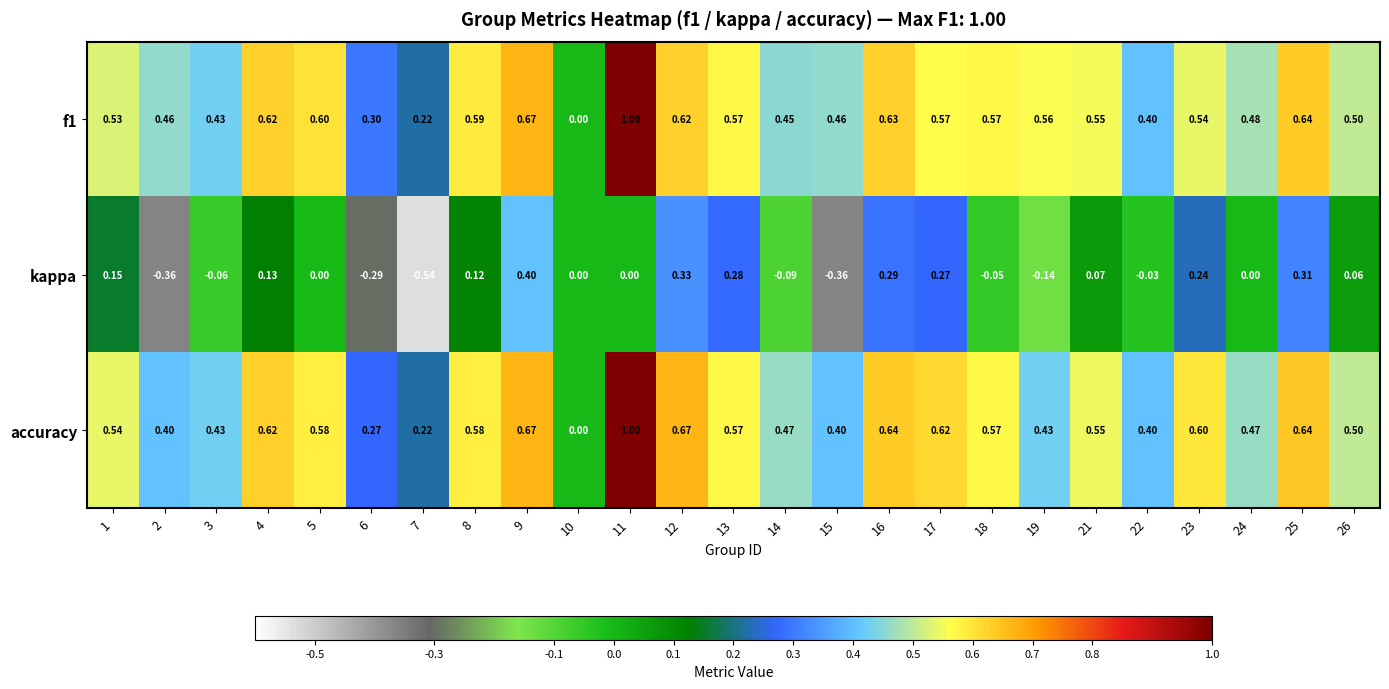

Which series changed the most between 8 and 11?

accuracy